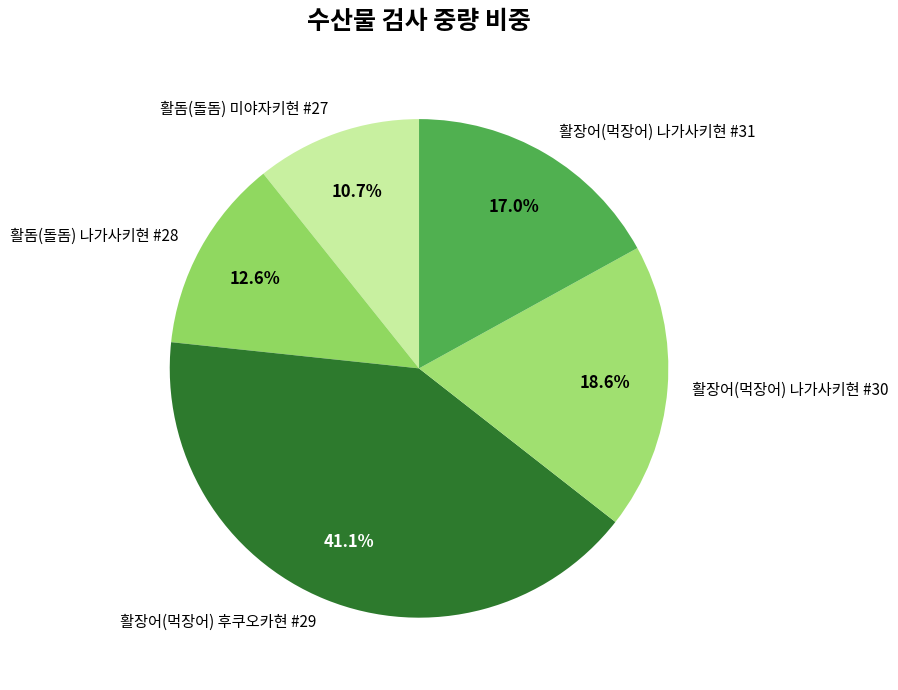

Does any single category account for the majority?

No